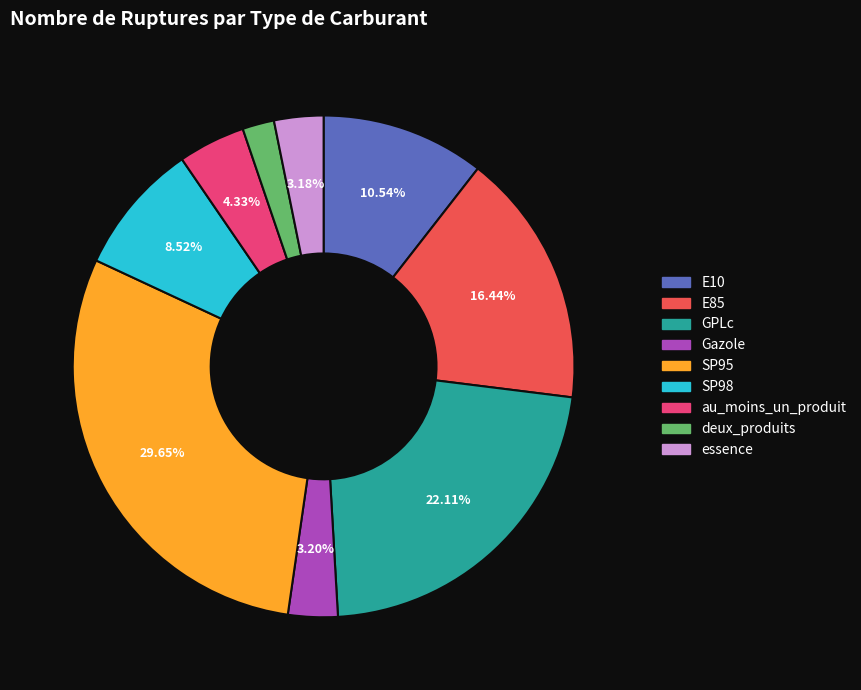

Which slice is the smallest?

deux_produits